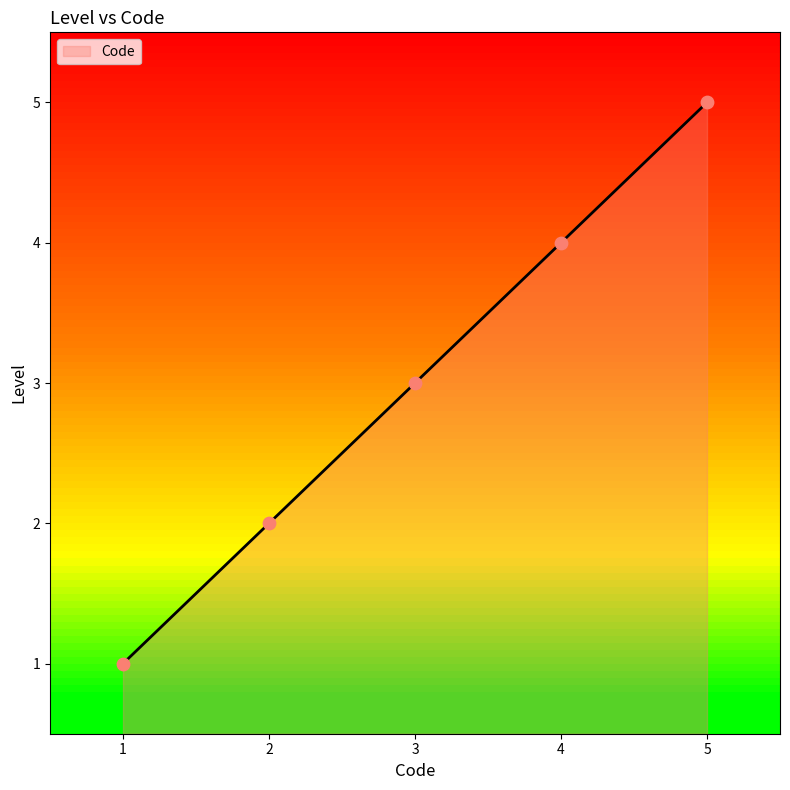

What is the ratio of the value at 2 to the value at 1?

2.0